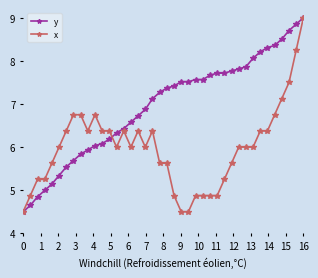

Which series has the largest total across all categories?

y